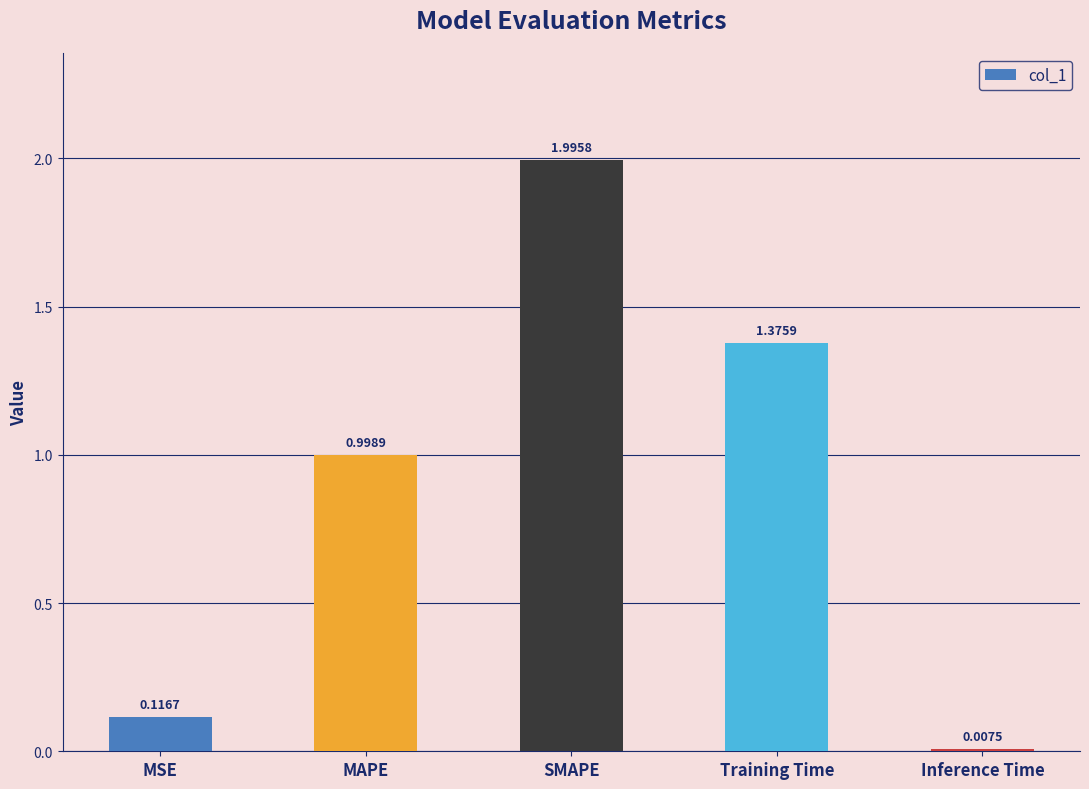

What is the label of the 5th bar from the right?

MSE